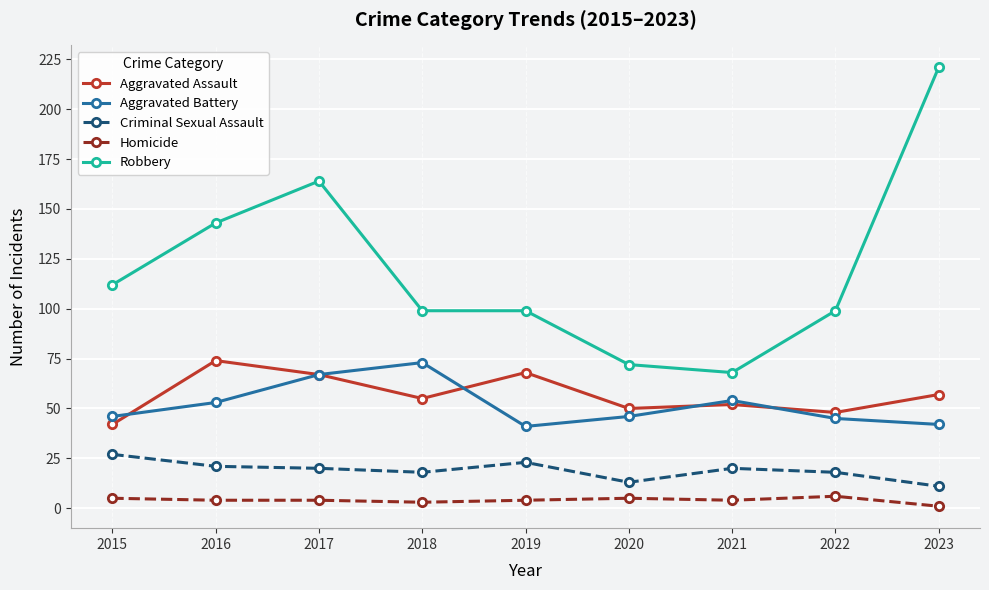

At which category is the sum across all series the highest?

2023